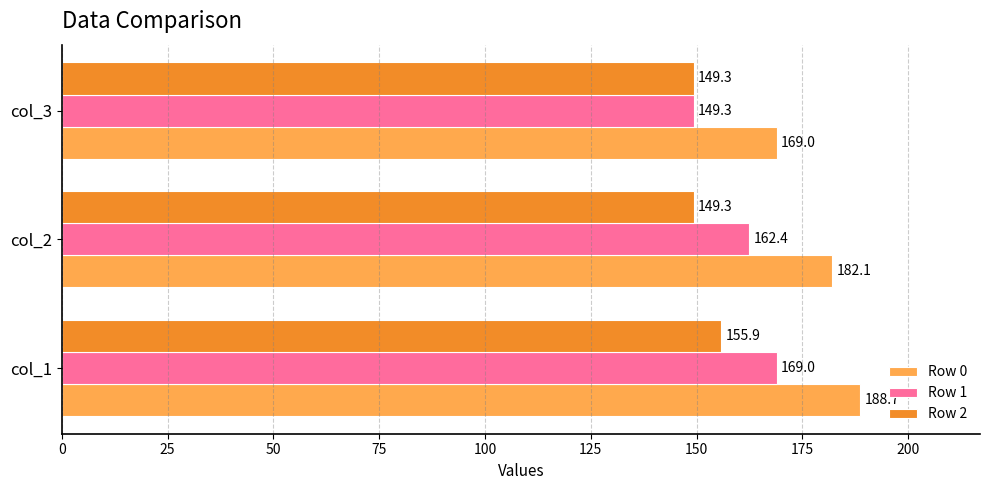

At which label is Row 1 closest to 159?

col_2